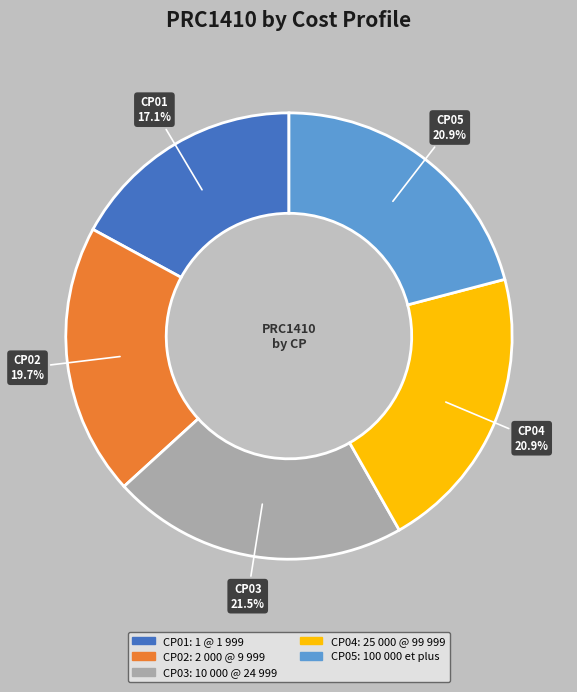

Does CP02 represent more than half of the total?

No